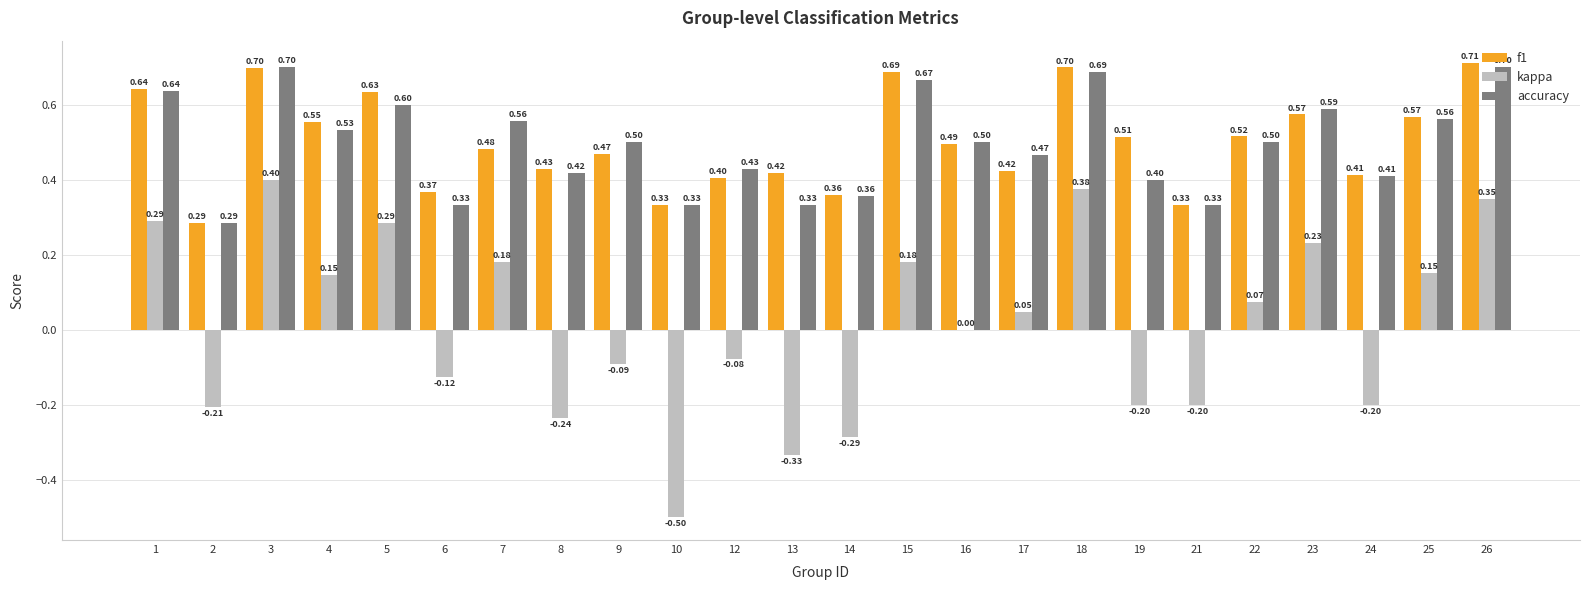

Is the value of kappa at 25 greater than the value of accuracy at 5?

No